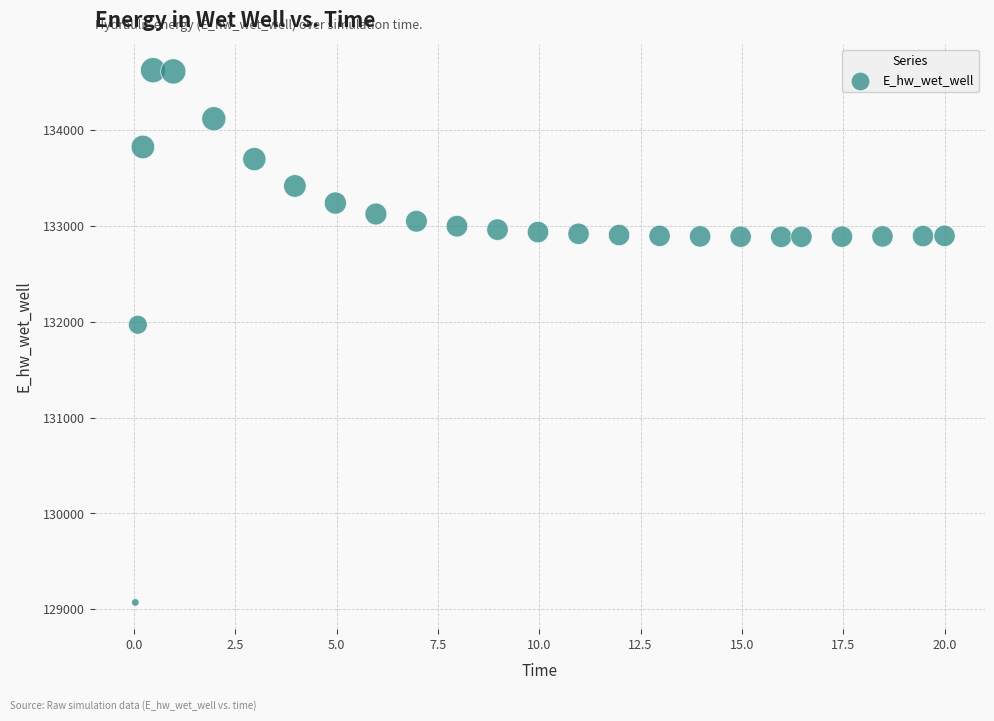

What Y value in the scatter plot is closest to 131849?

131969.9